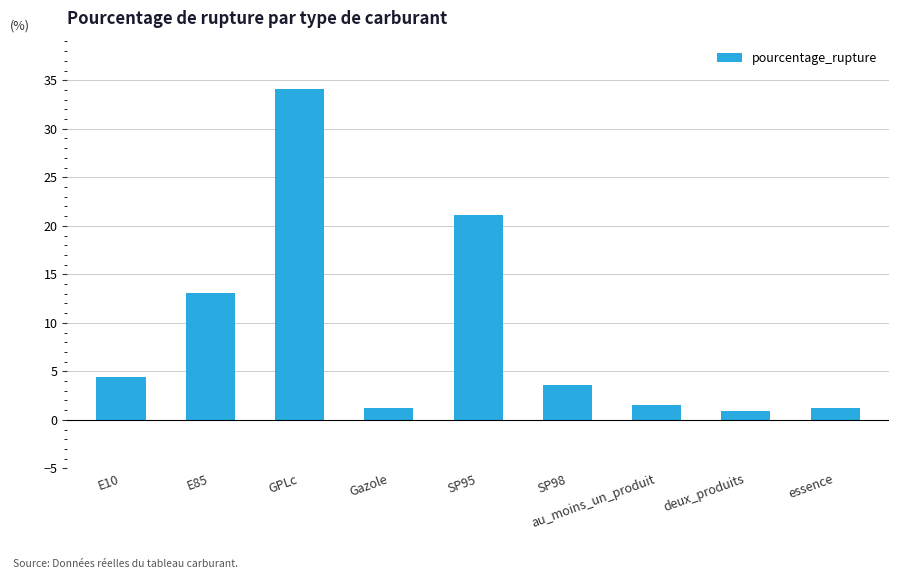

The chart shows a value of 34.1 at GPLc. True or false?

True